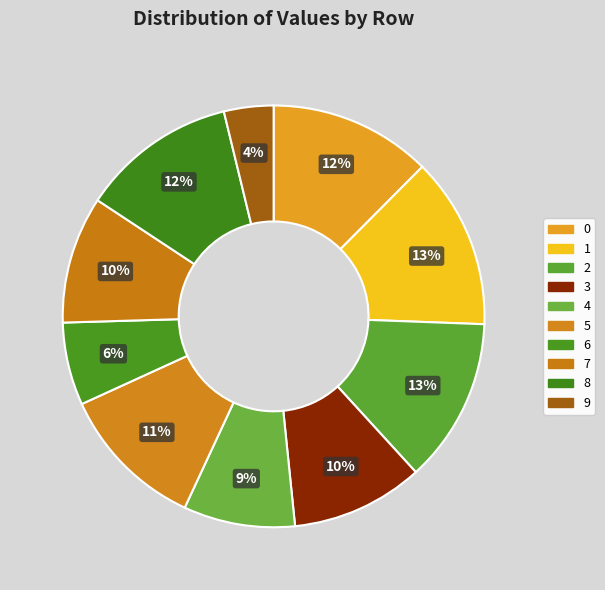

To the nearest percent, what percentage of the pie is 7?

10%